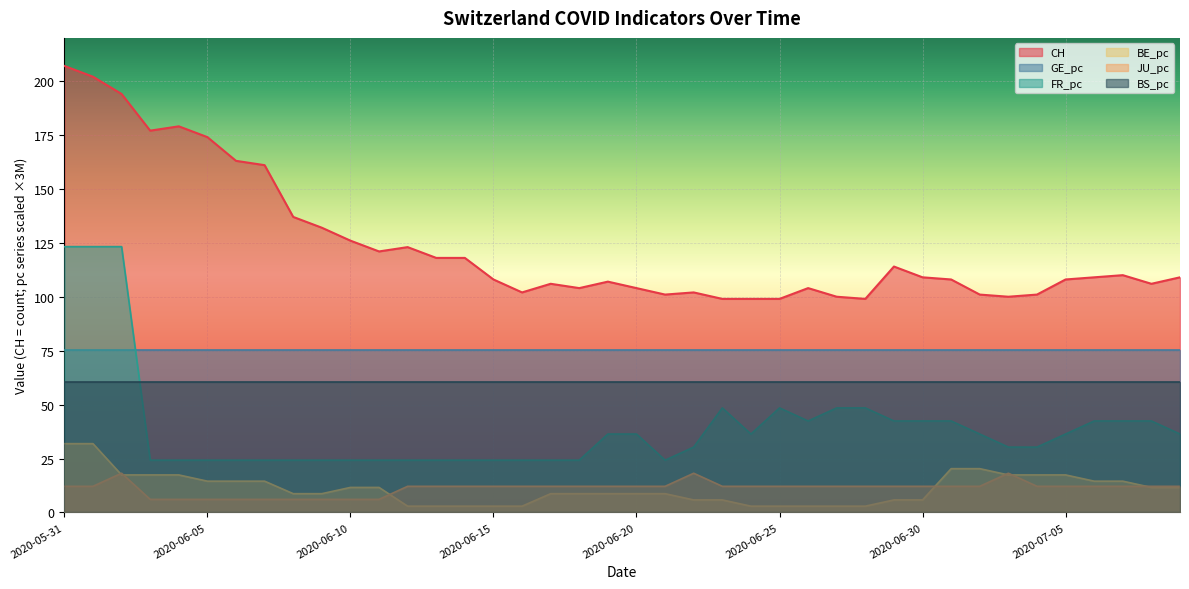

What is the sum of the FR_pc values at 2020-06-26 and 2020-06-02?

165.6